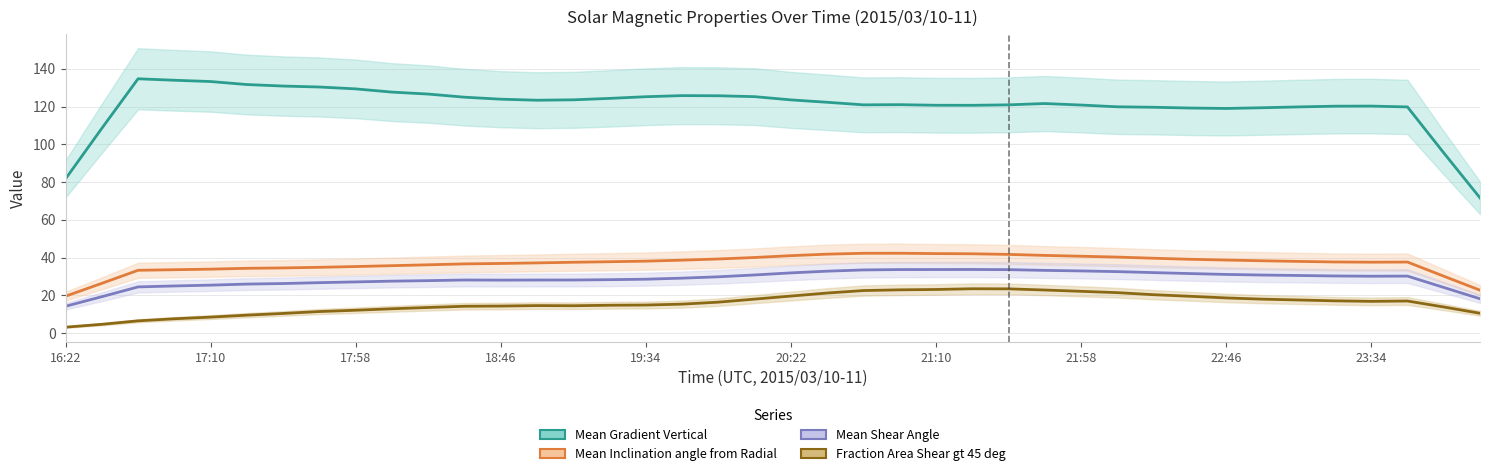

What are all the series names shown in the legend?

Mean Gradient Vertical, Mean Inclination angle from Radial, Mean Shear Angle, Fraction Area Shear gt 45 deg